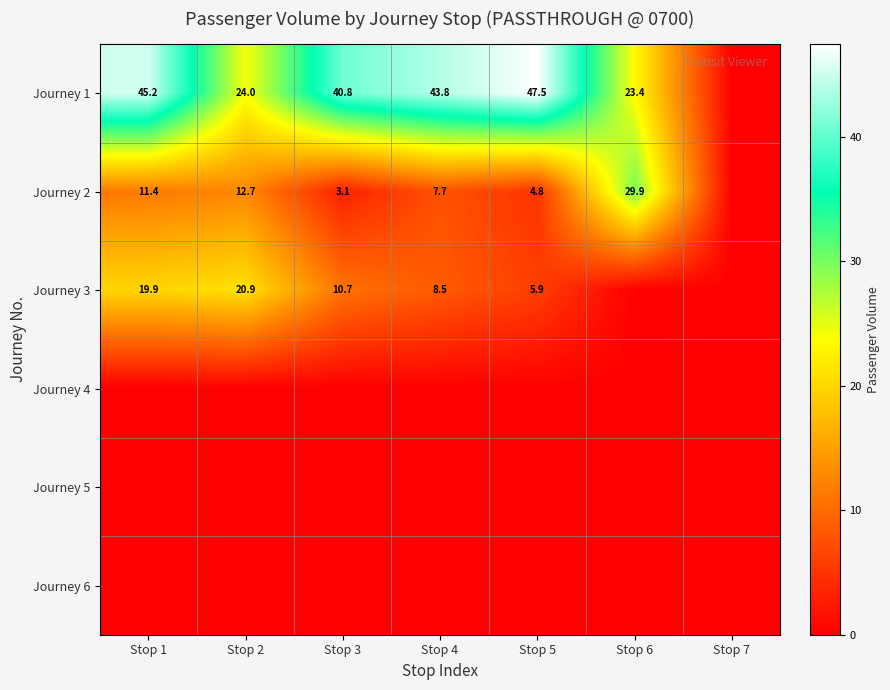

How many distinct data groups are displayed?

6